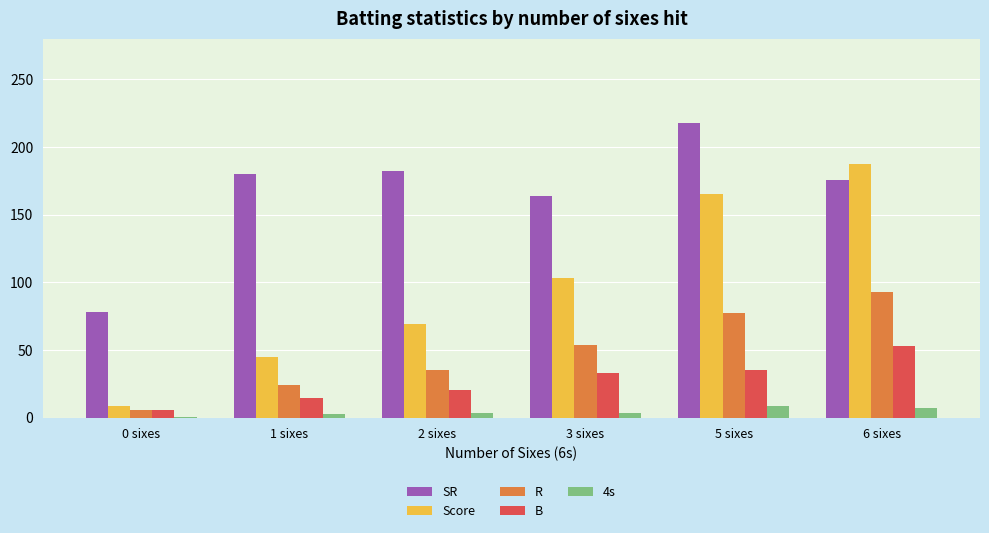

What is the approximate value of Score at 2 sixes?

69.0